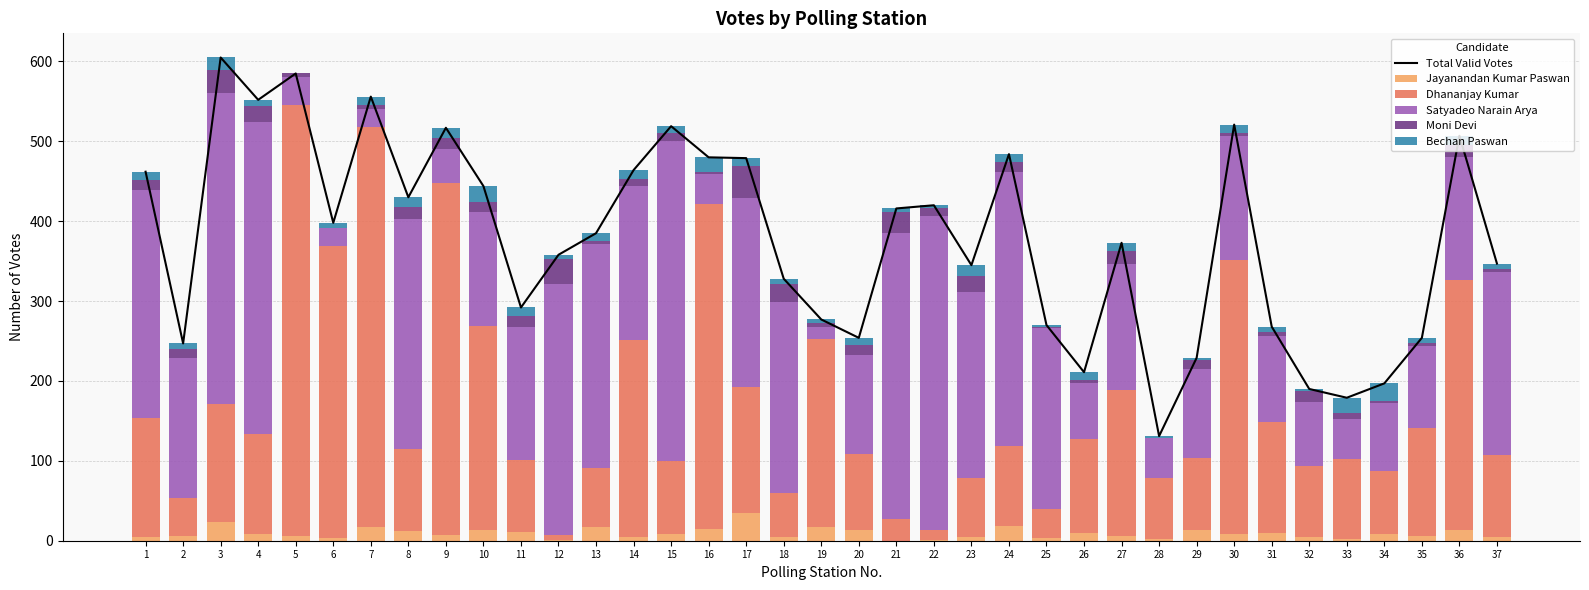

What are all the series names shown in the legend?

Total Valid Votes, Jayanandan Kumar Paswan, Dhananjay Kumar, Satyadeo Narain Arya, Moni Devi, Bechan Paswan